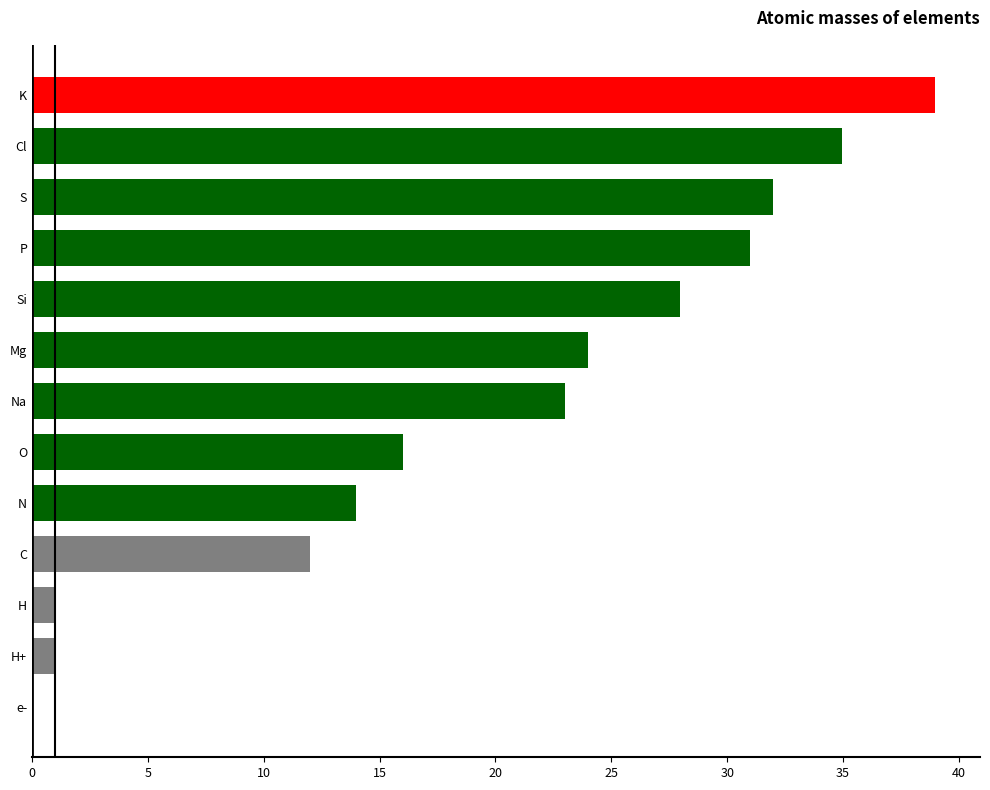

At which label is the value closest to 19?

O